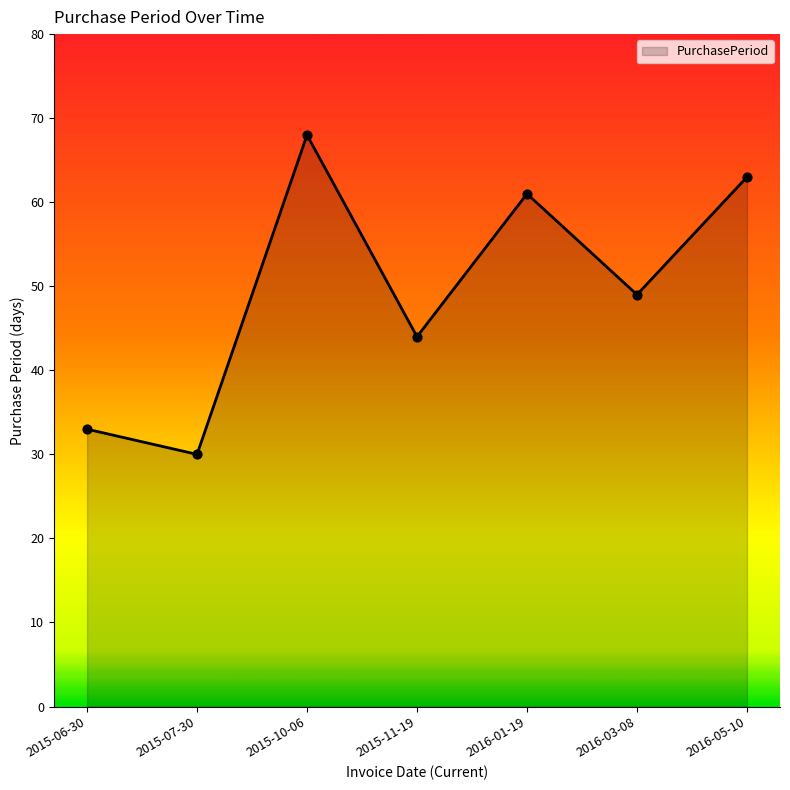

What is the ratio of the value at 2016-03-08 to the value at 2015-06-30?

1.5